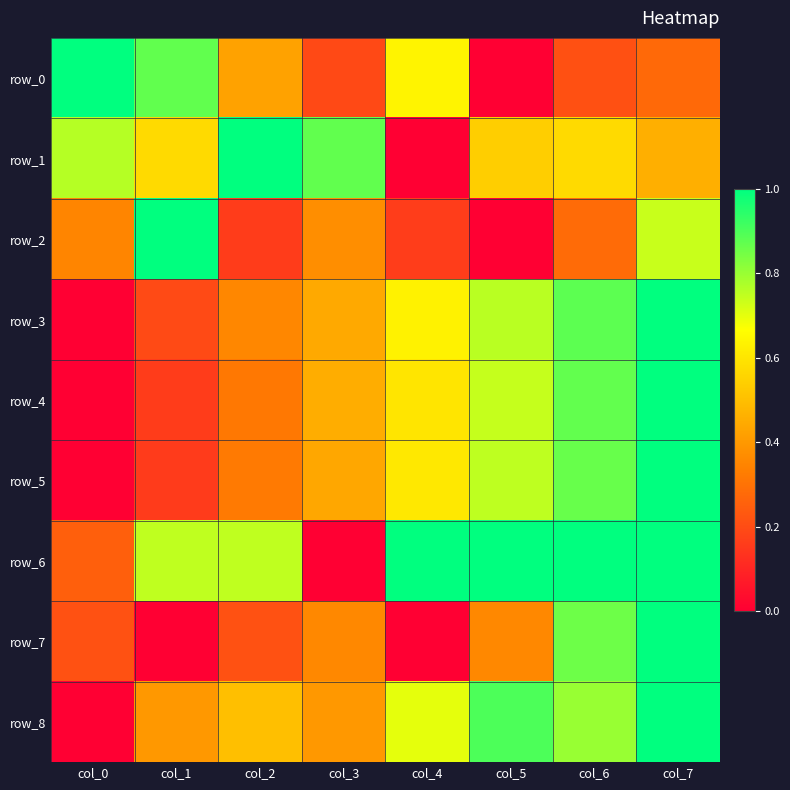

Which category has the highest value in the row_5 series?

col_7